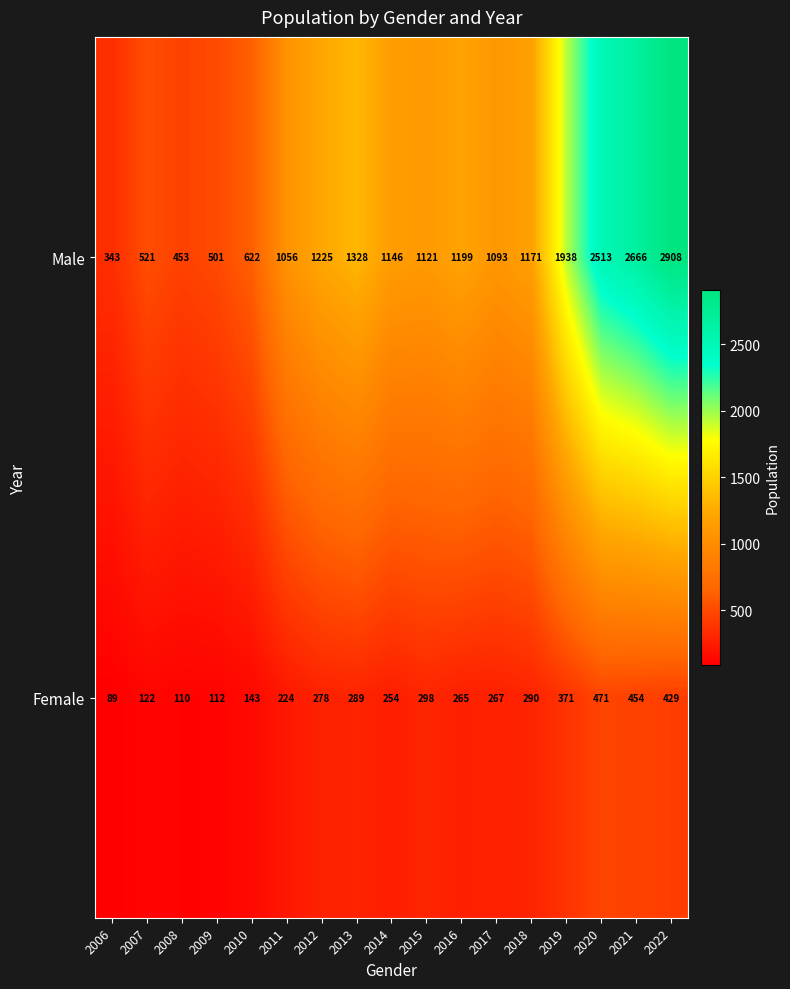

Rank the series at 2020 from highest to lowest value.

Male, Female